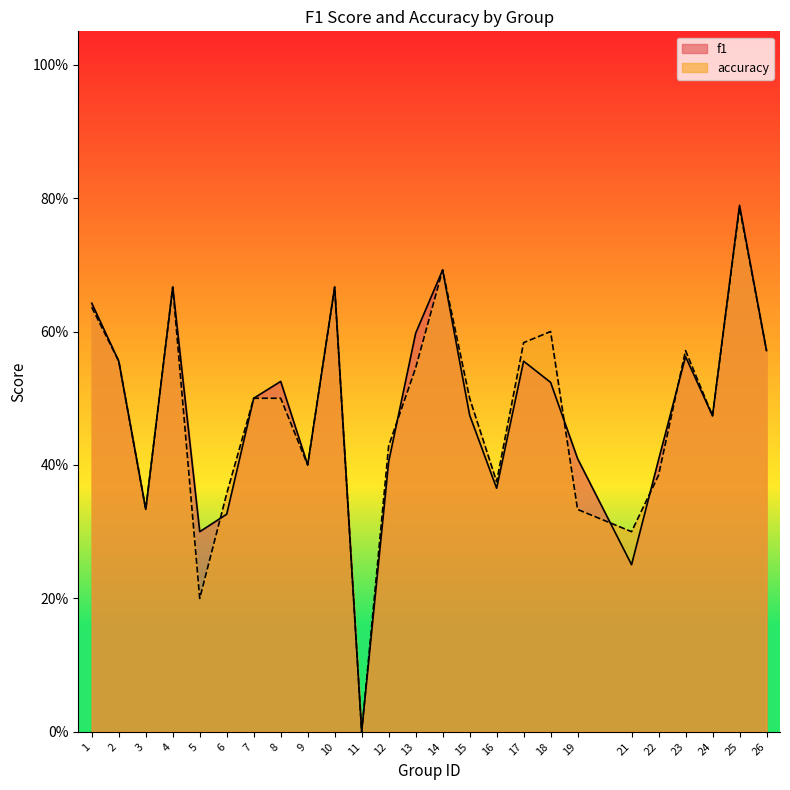

In accuracy, how many points are higher than both neighbors (excluding endpoints)?

6